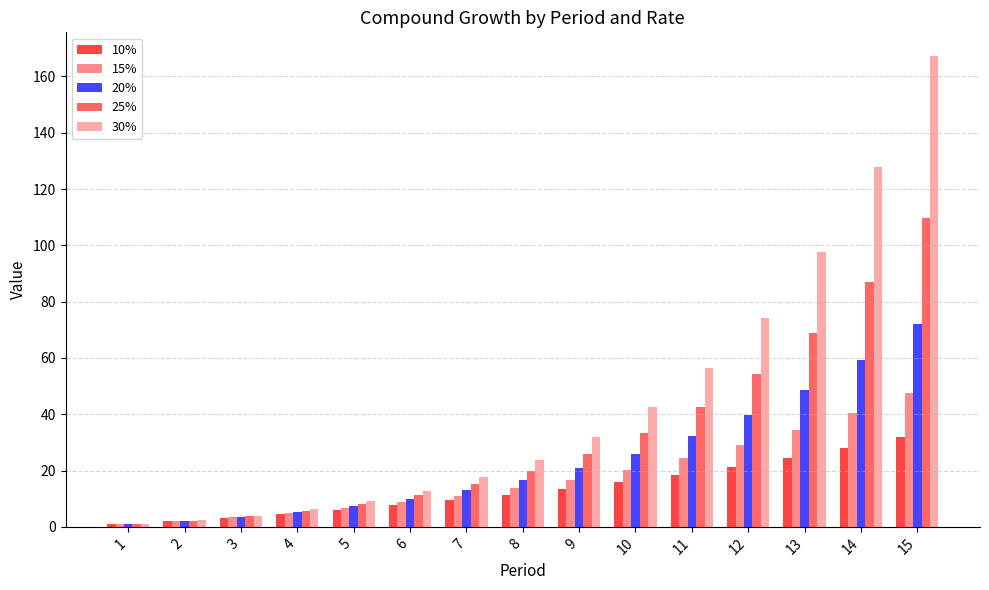

At which label does 30% first exceed 23?

8